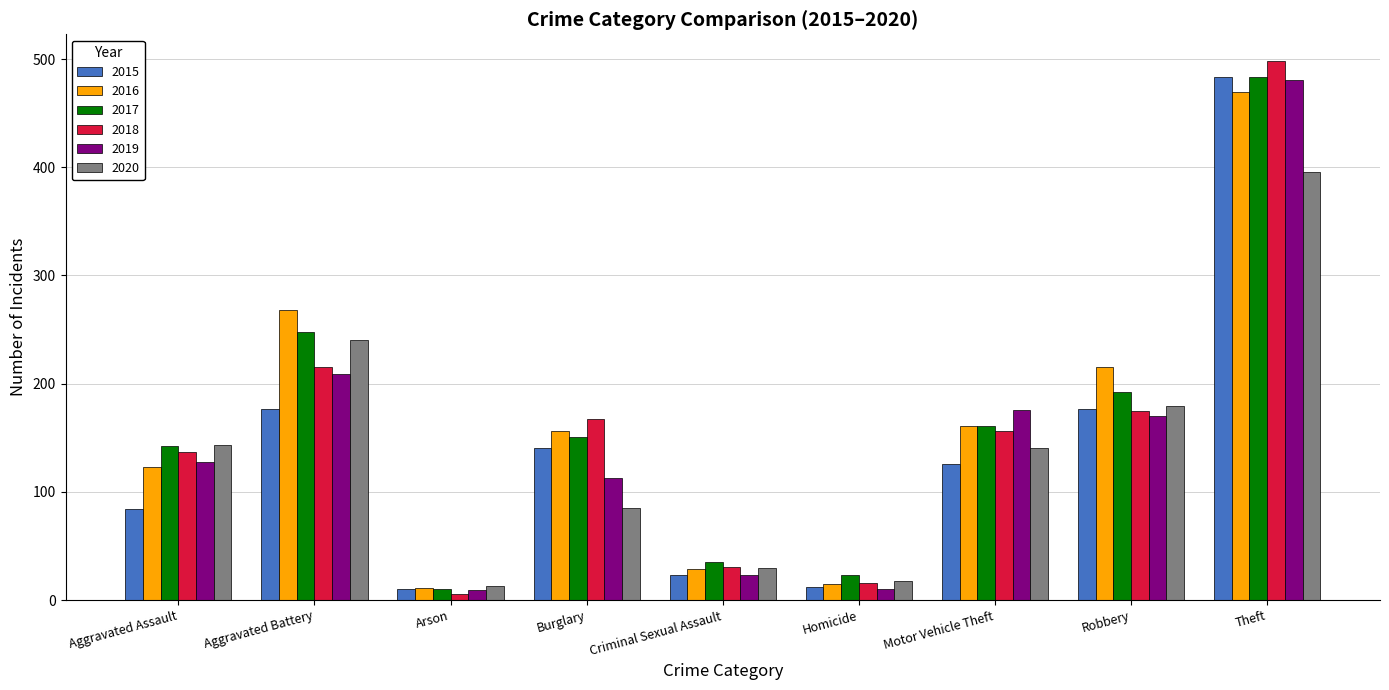

What is the difference between the second highest and minimum values in the 2015 series?

167